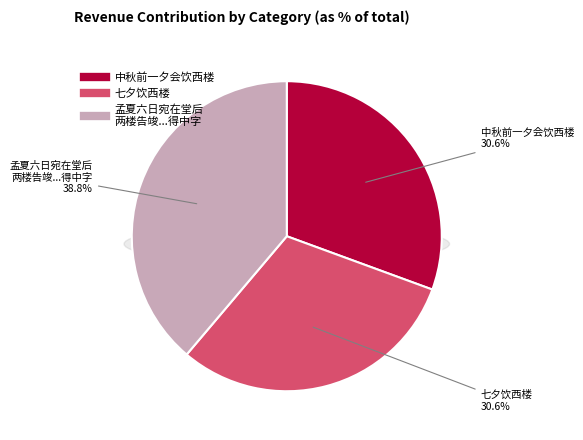

How many slices are in this pie chart?

3